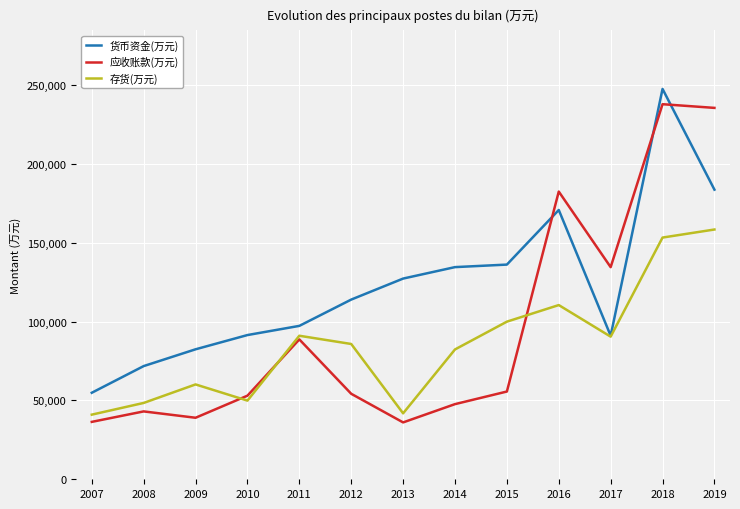

At which category does 存货(万元) reach its first local peak?

2009